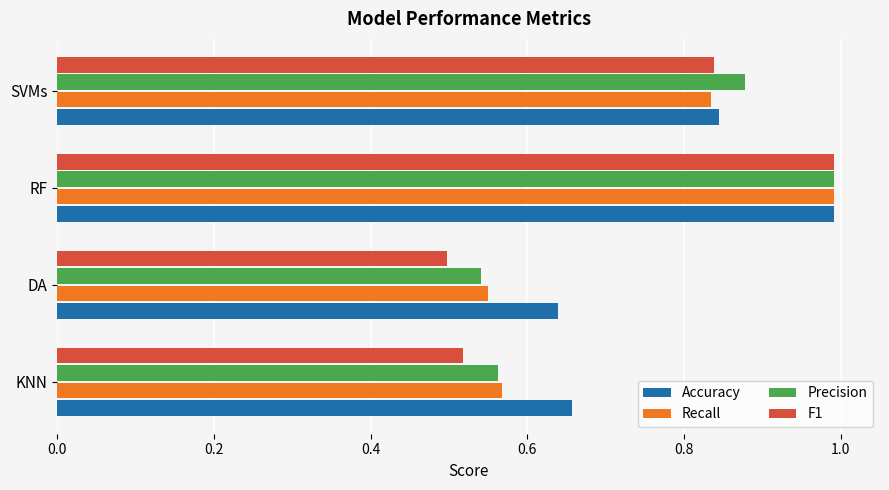

List the labels in order of Recall value, smallest first.

DA, KNN, SVMs, RF